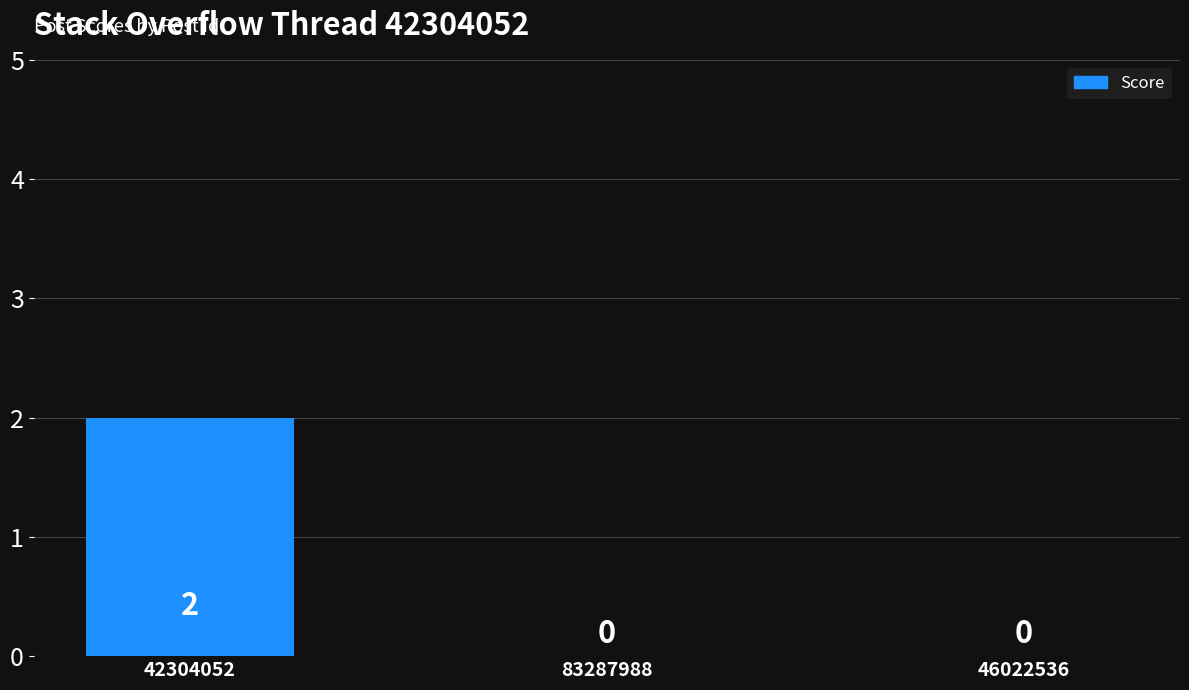

Are the bars grouped side by side (vs. stacked)?

No